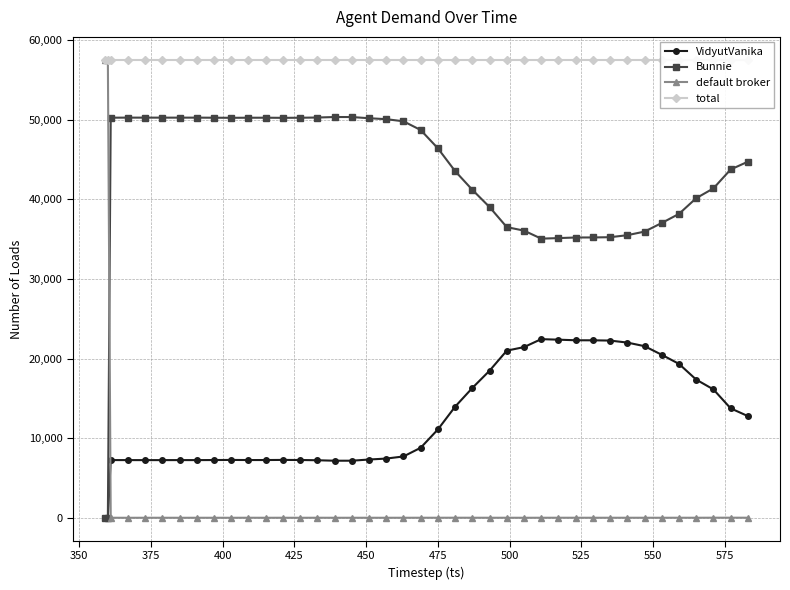

True or false: default broker and Bunnie cross at least once.

True